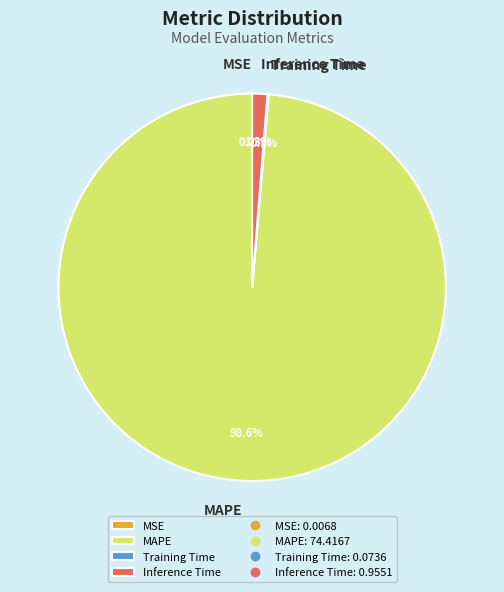

What portion of the pie excludes MAPE?

1.4%